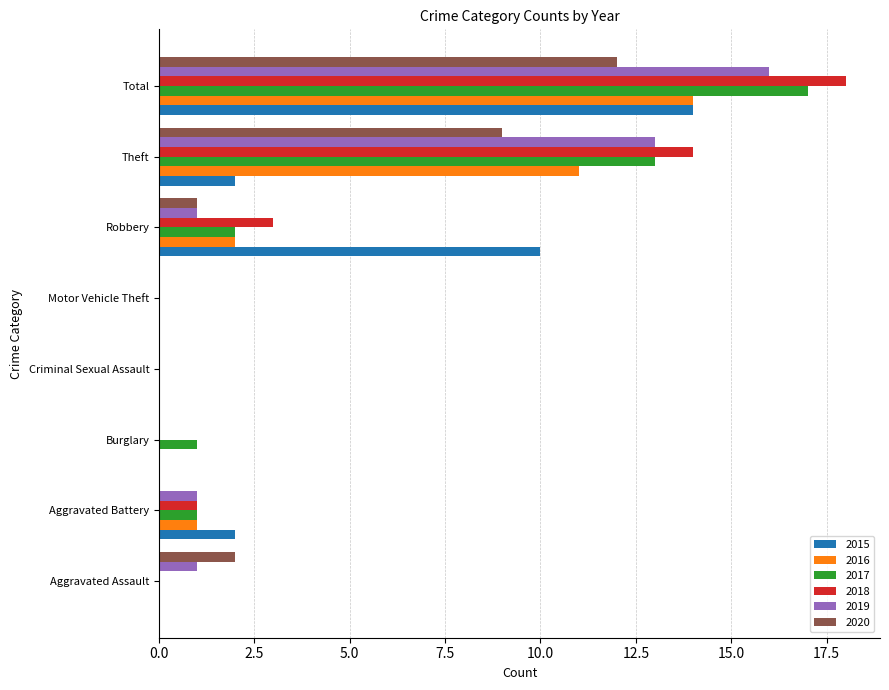

Is it true that 2015 equals 15 at Robbery?

False